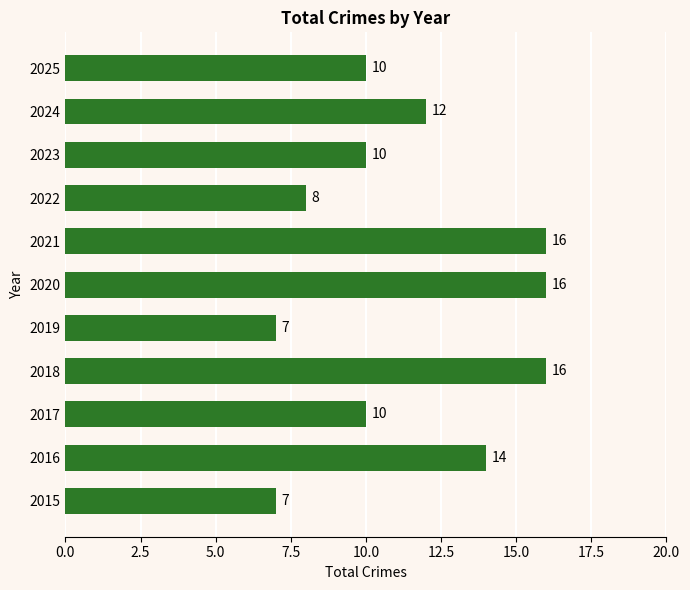

Count the number of data series in this chart.

1